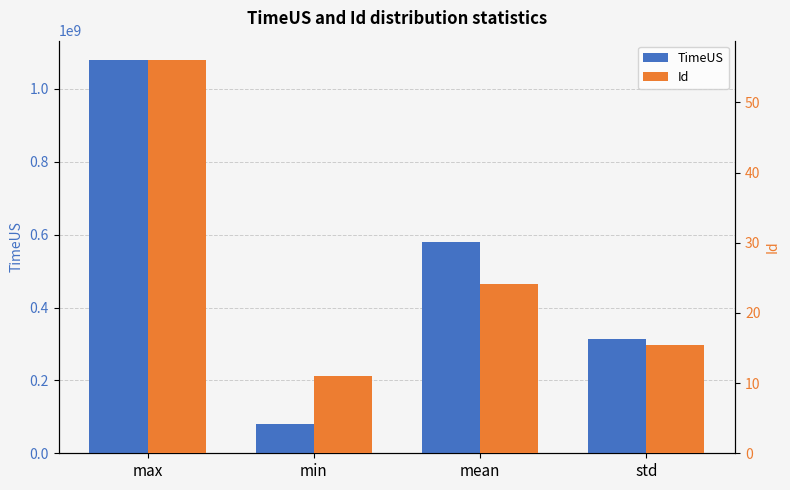

What is the value of the TimeUS bar at the 1st from the left?

1078722677.0